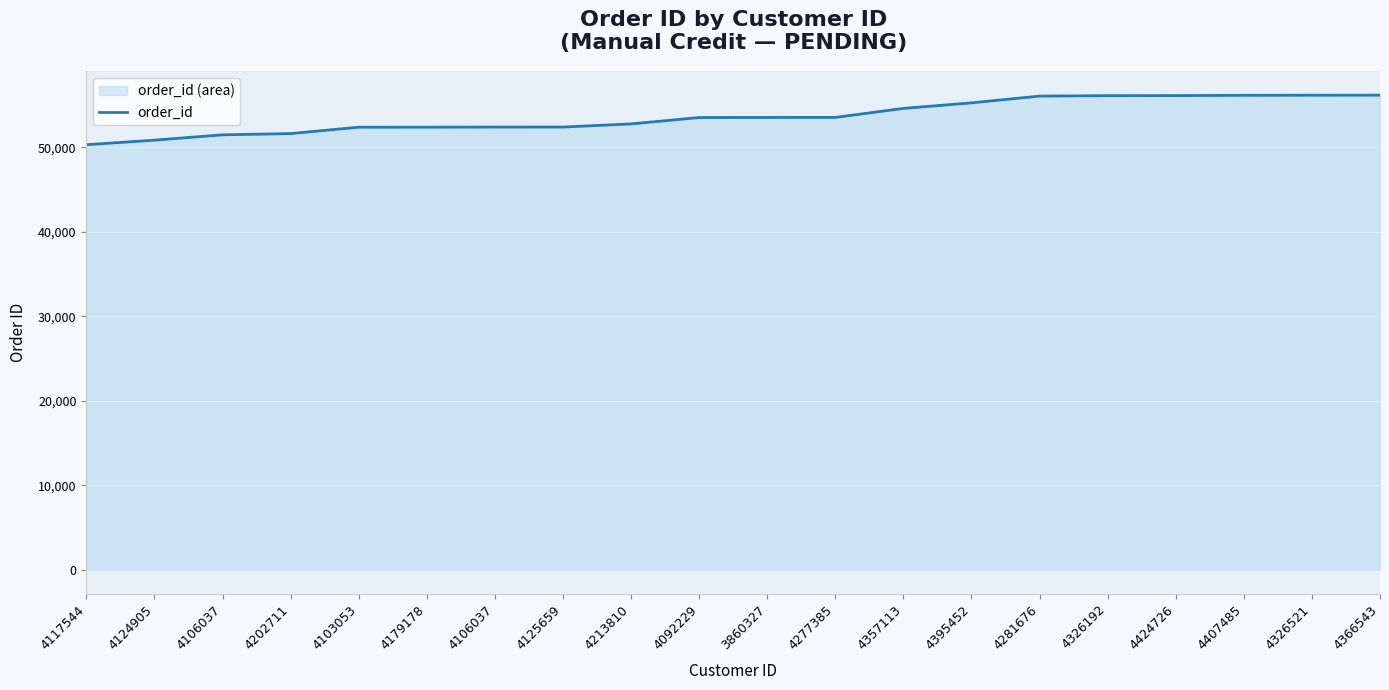

True or false: there are more than 1 points higher than both neighbors.

False